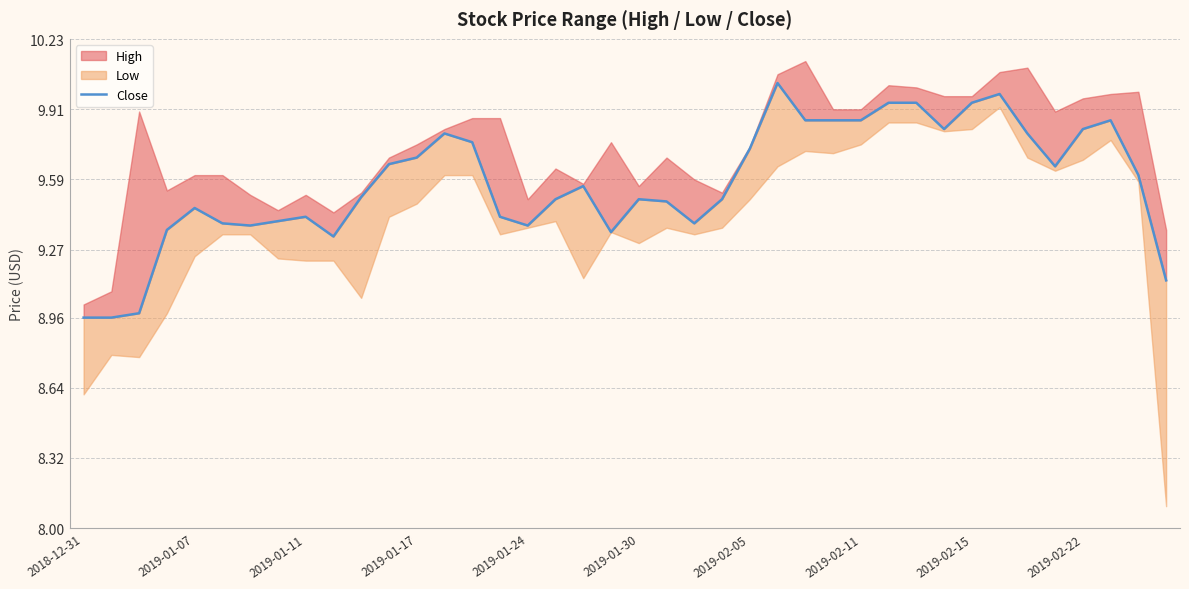

What is the difference between the values at 10 and 27?

0.3